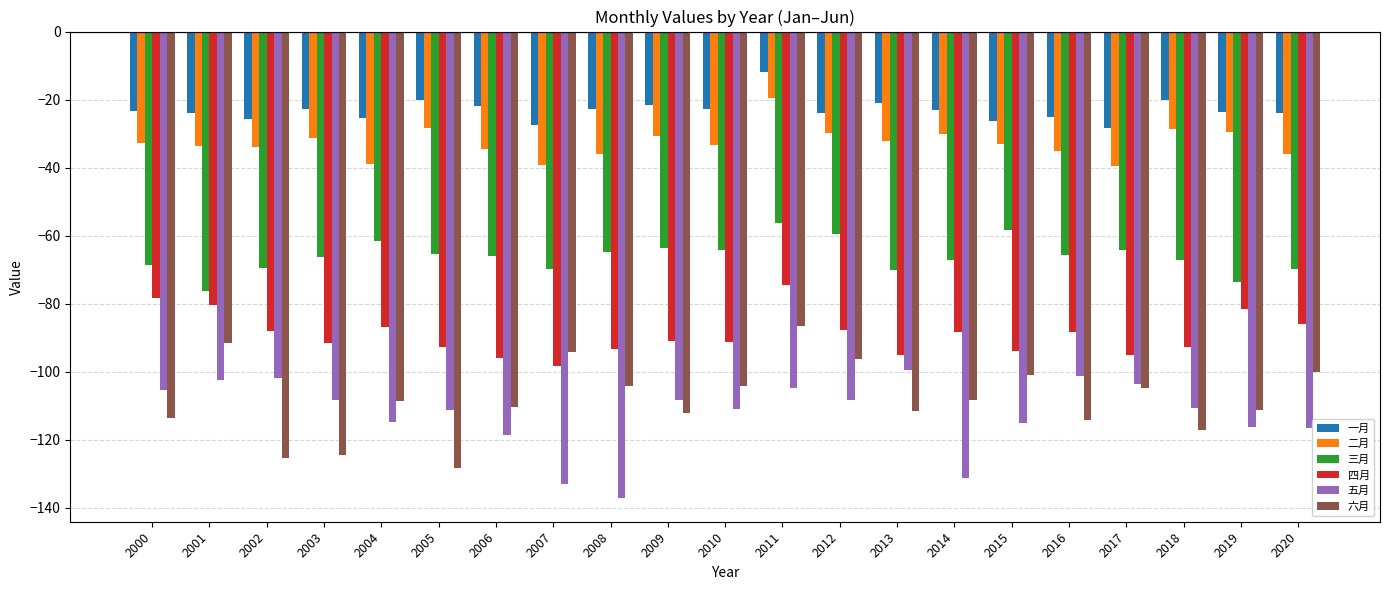

What is the highest value of the 六月 series?

-86.4